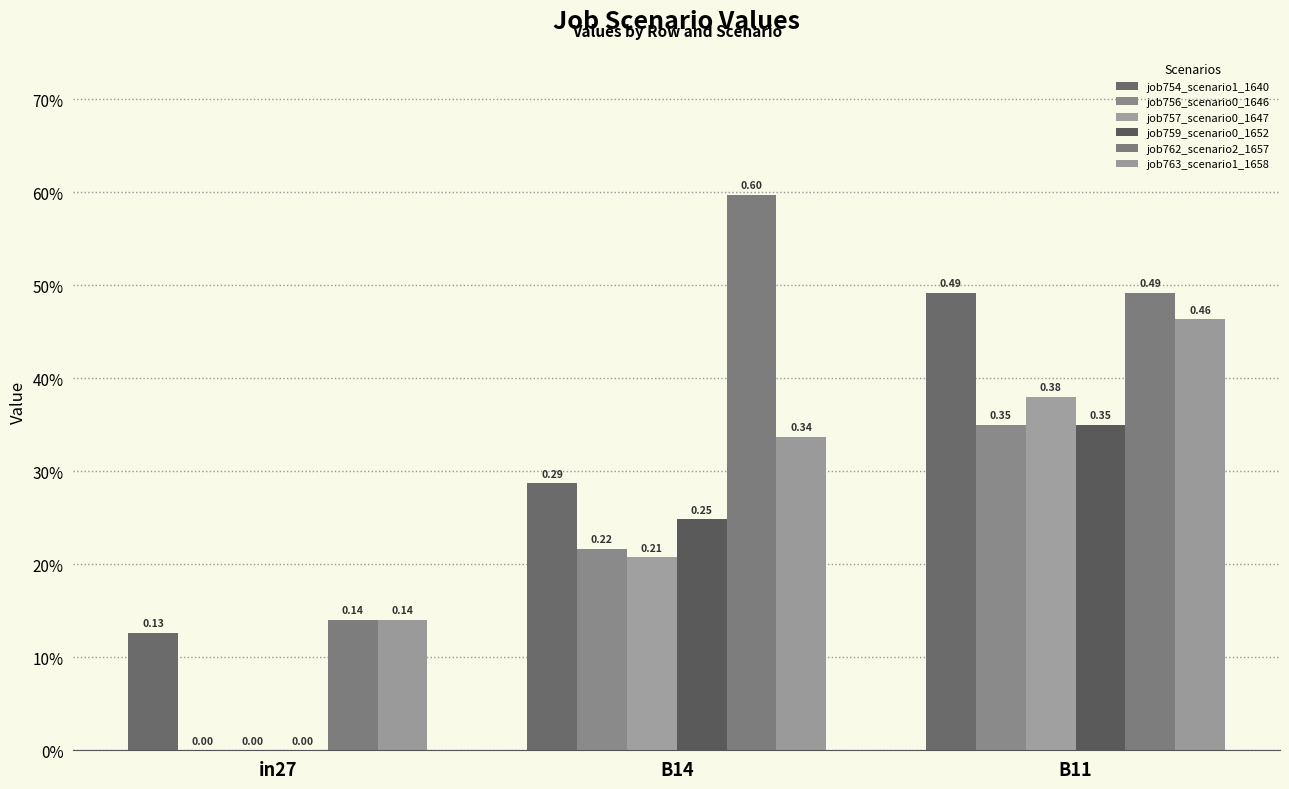

What is the maximum value shown in the chart?

0.6